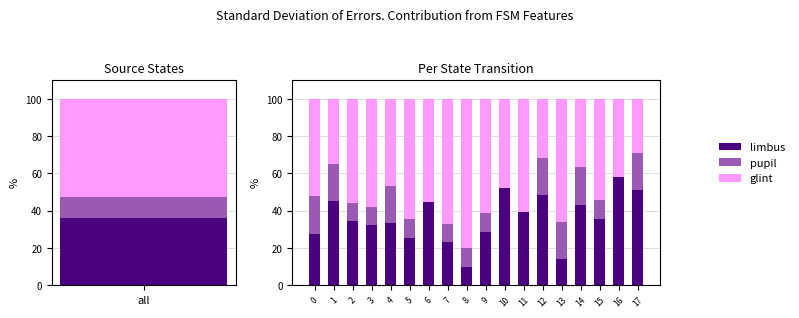

What is the spread (max minus min) of values at 12?

28.5